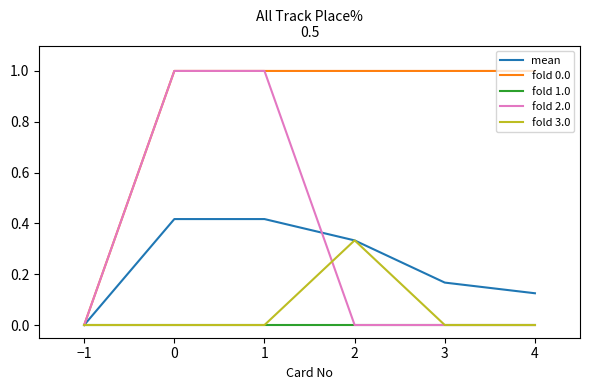

What is the difference between the highest and lowest values at 3?

1.0